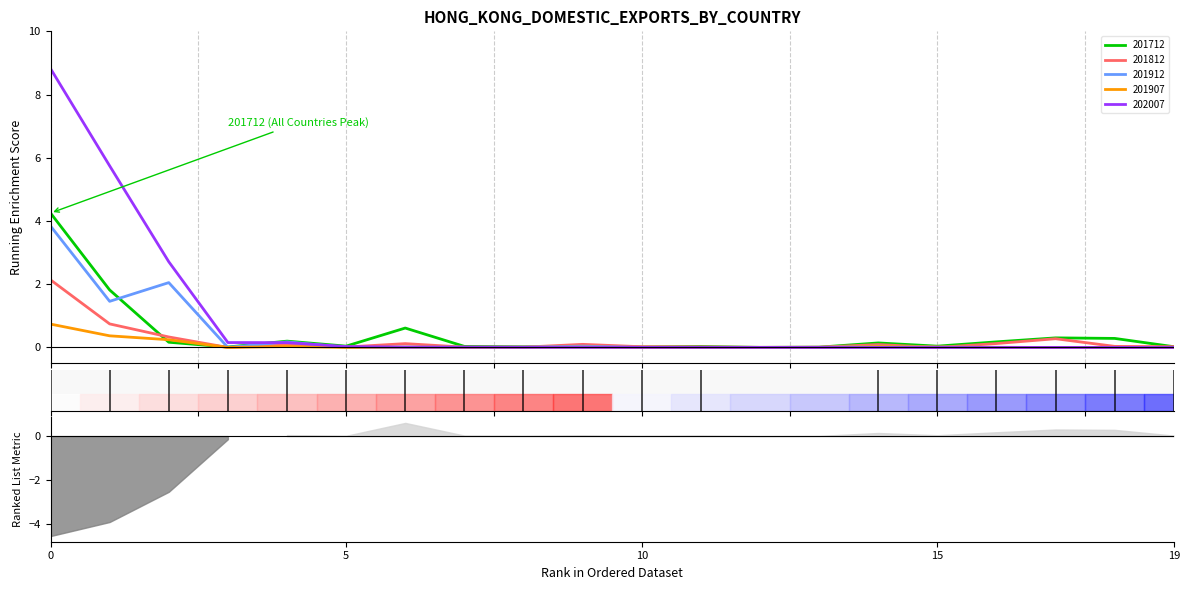

What is the maximum value for 202007?

8.8